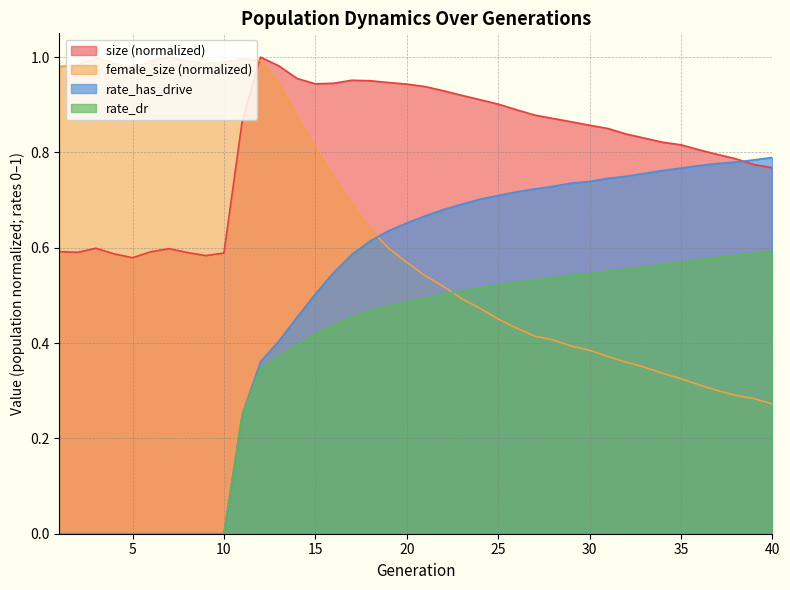

Reading left to right, transcribe all the data shown in this chart.

size: 1=0.6	2=0.6	3=0.6	4=0.6	5=0.6	6=0.6	7=0.6	8=0.6	9=0.6	10=0.6	11=0.9	12=1.0	13=1.0	14=1.0	15=0.9	16=0.9	17=1.0	18=1.0	19=0.9	20=0.9	21=0.9	22=0.9	23=0.9	24=0.9	25=0.9	26=0.9	27=0.9	28=0.9	29=0.9	30=0.9	31=0.9	32=0.8	33=0.8	34=0.8	35=0.8	36=0.8	37=0.8	38=0.8	39=0.8	40=0.8
female_size: 1=1.0	2=1.0	3=1.0	4=1.0	5=1.0	6=1.0	7=1.0	8=1.0	9=1.0	10=1.0	11=1.0	12=1.0	13=0.9	14=0.9	15=0.8	16=0.7	17=0.7	18=0.6	19=0.6	20=0.6	21=0.5	22=0.5	23=0.5	24=0.5	25=0.5	26=0.4	27=0.4	28=0.4	29=0.4	30=0.4	31=0.4	32=0.4	33=0.3	34=0.3	35=0.3	36=0.3	37=0.3	38=0.3	39=0.3	40=0.3
rate_dr: 1=0.0	2=0.0	3=0.0	4=0.0	5=0.0	6=0.0	7=0.0	8=0.0	9=0.0	10=0.0	11=0.3	12=0.3	13=0.4	14=0.4	15=0.4	16=0.4	17=0.5	18=0.5	19=0.5	20=0.5	21=0.5	22=0.5	23=0.5	24=0.5	25=0.5	26=0.5	27=0.5	28=0.5	29=0.5	30=0.5	31=0.6	32=0.6	33=0.6	34=0.6	35=0.6	36=0.6	37=0.6	38=0.6	39=0.6	40=0.6
rate_has_drive: 1=0.0	2=0.0	3=0.0	4=0.0	5=0.0	6=0.0	7=0.0	8=0.0	9=0.0	10=0.0	11=0.3	12=0.4	13=0.4	14=0.5	15=0.5	16=0.5	17=0.6	18=0.6	19=0.6	20=0.7	21=0.7	22=0.7	23=0.7	24=0.7	25=0.7	26=0.7	27=0.7	28=0.7	29=0.7	30=0.7	31=0.7	32=0.8	33=0.8	34=0.8	35=0.8	36=0.8	37=0.8	38=0.8	39=0.8	40=0.8